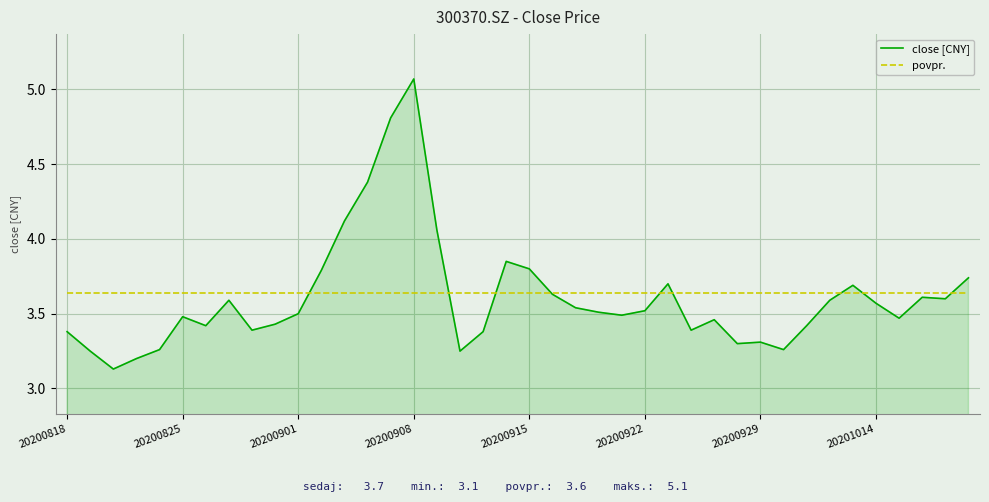

How many times do close [CNY] and povpr. cross each other?

9